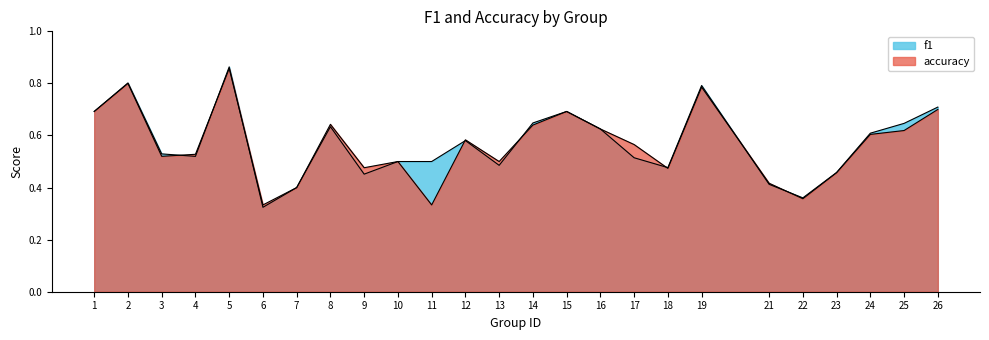

Which series has the largest total across all categories?

f1